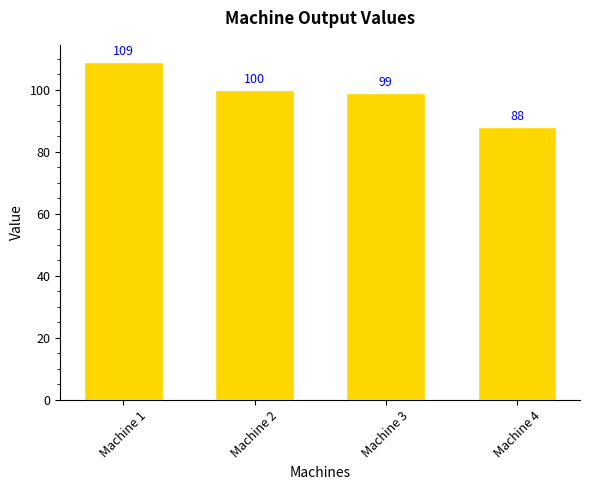

What is the value of the 1st bar from the left?

109